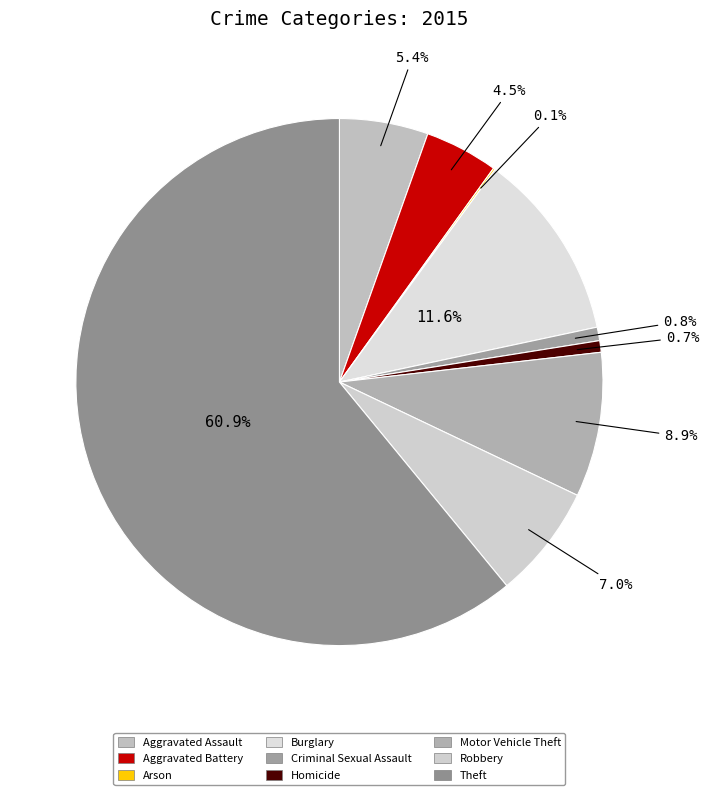

Count the number of slices in the pie.

9